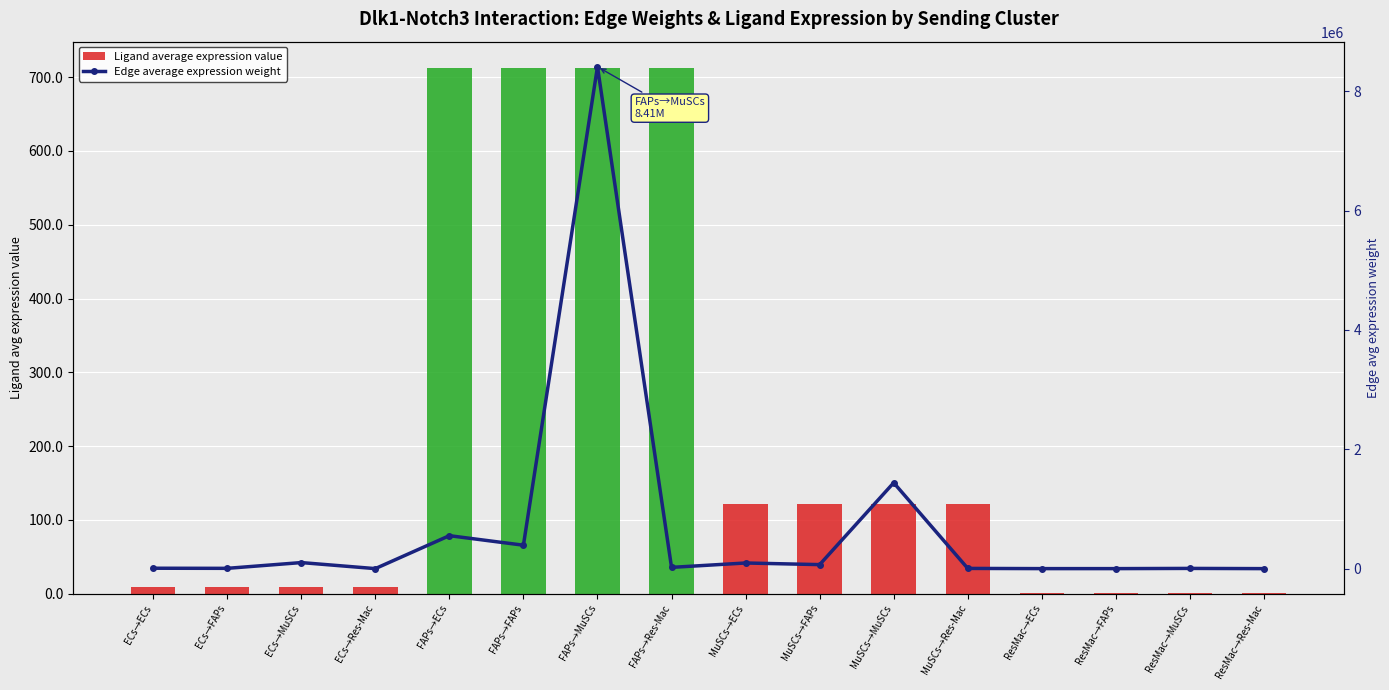

At which label does Edge average expression weight reach its peak?

FAPs→MuSCs